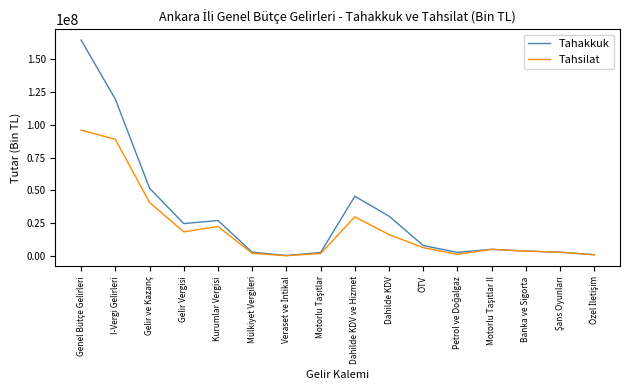

The value of Tahakkuk at I-Vergi Gelirleri is 119668807. True or false?

True